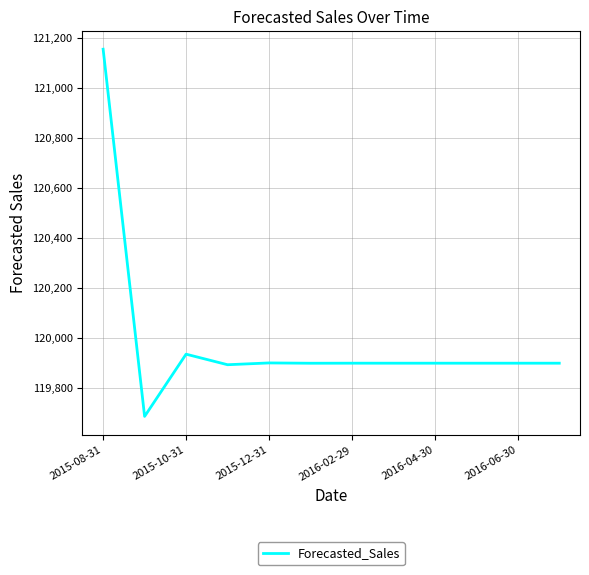

What is the difference between the maximum and minimum values?

1469.5